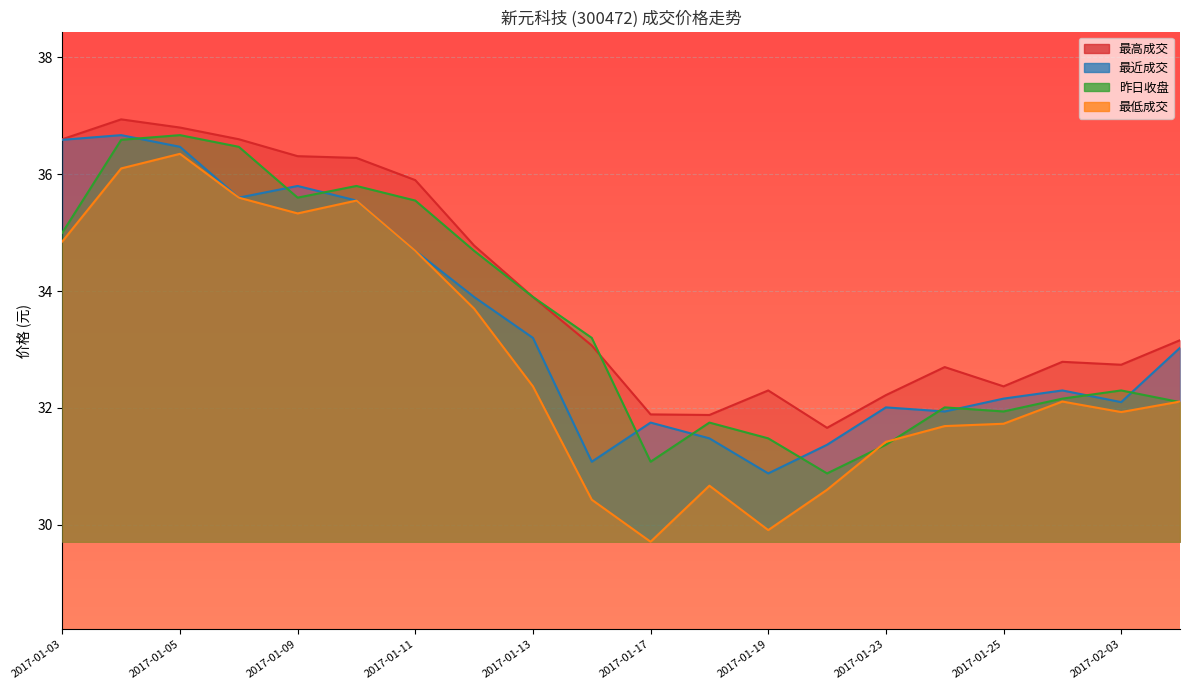

What is the difference between the maximum and minimum values in the 最低成交 series?

6.6